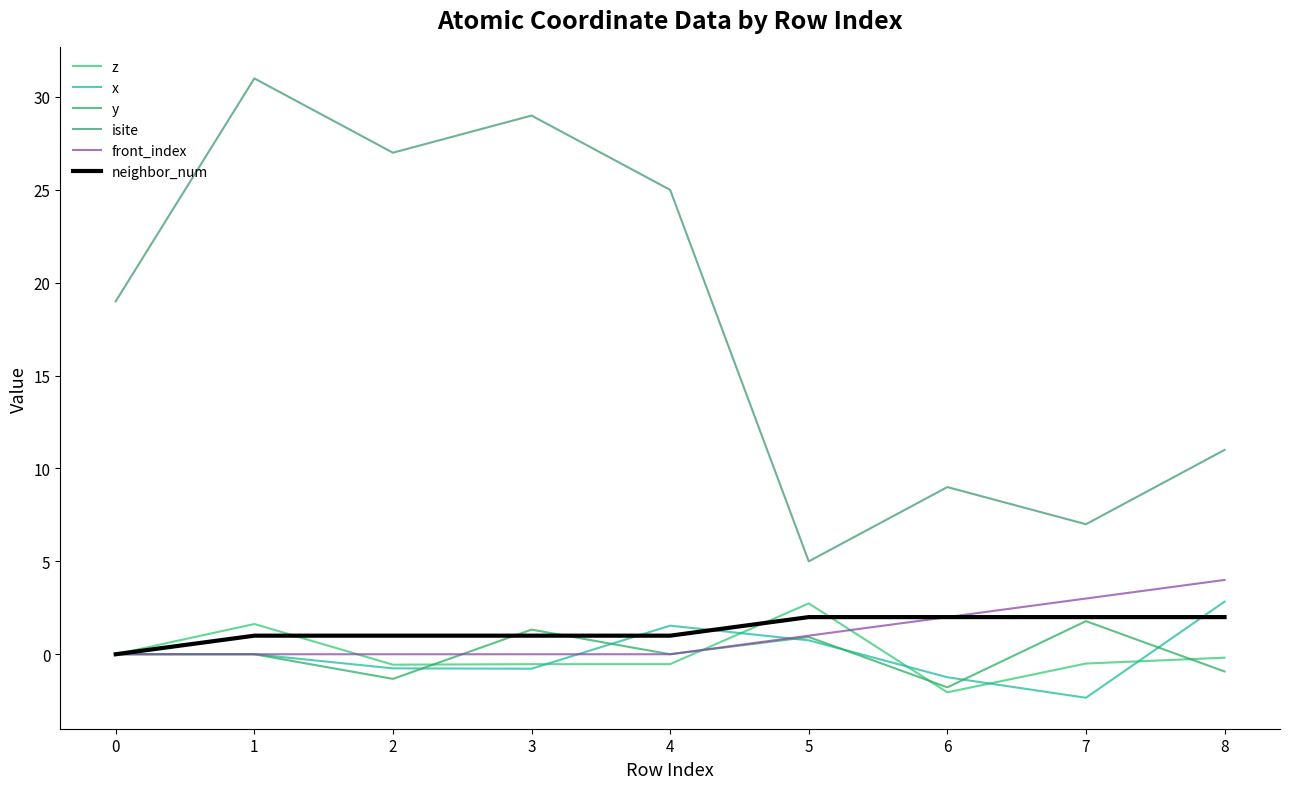

What is the difference between the second highest and minimum values in the neighbor_num series?

2.0